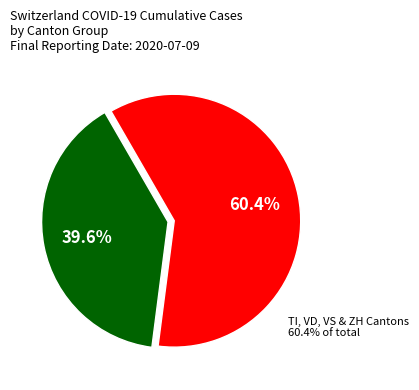

Does 2020-06-22 represent more than half of the total?

No